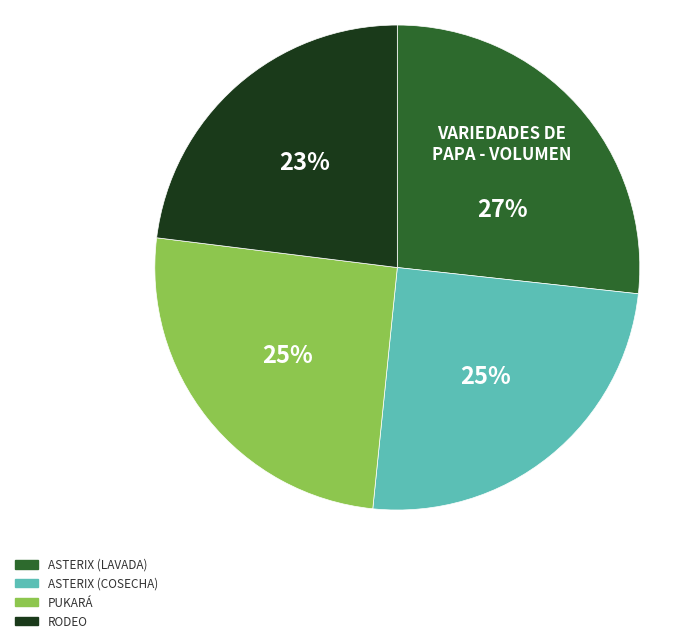

Is there a majority slice in this chart?

No